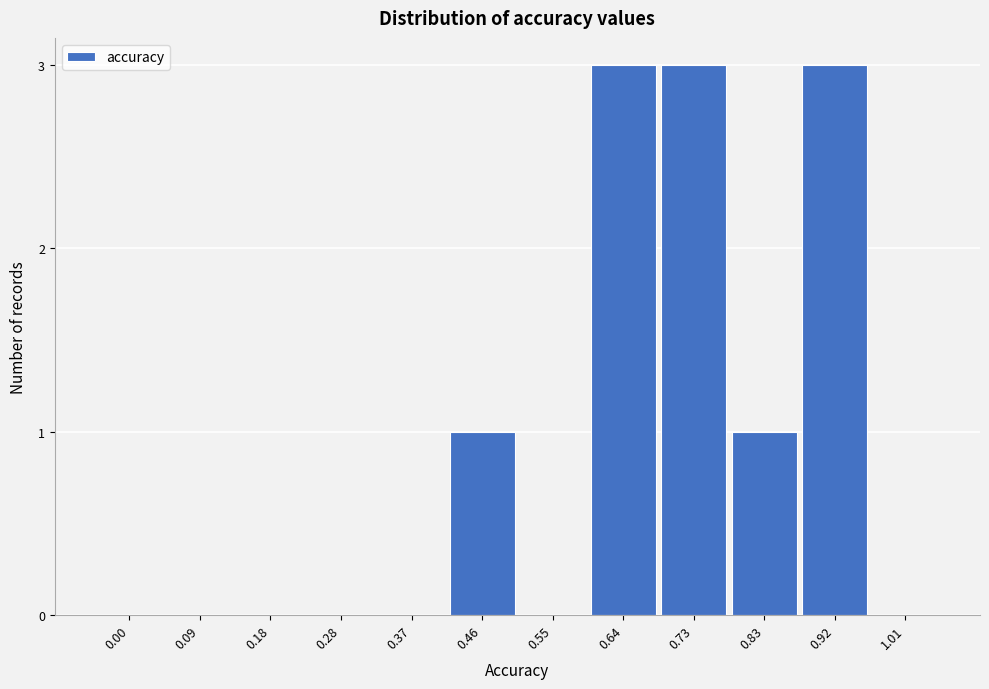

Reading left to right, list all the values displayed in this chart.

0.00=0	0.09=0	0.18=0	0.28=0	0.37=0	0.46=1	0.55=0	0.64=3	0.73=3	0.83=1	0.92=3	1.01=0